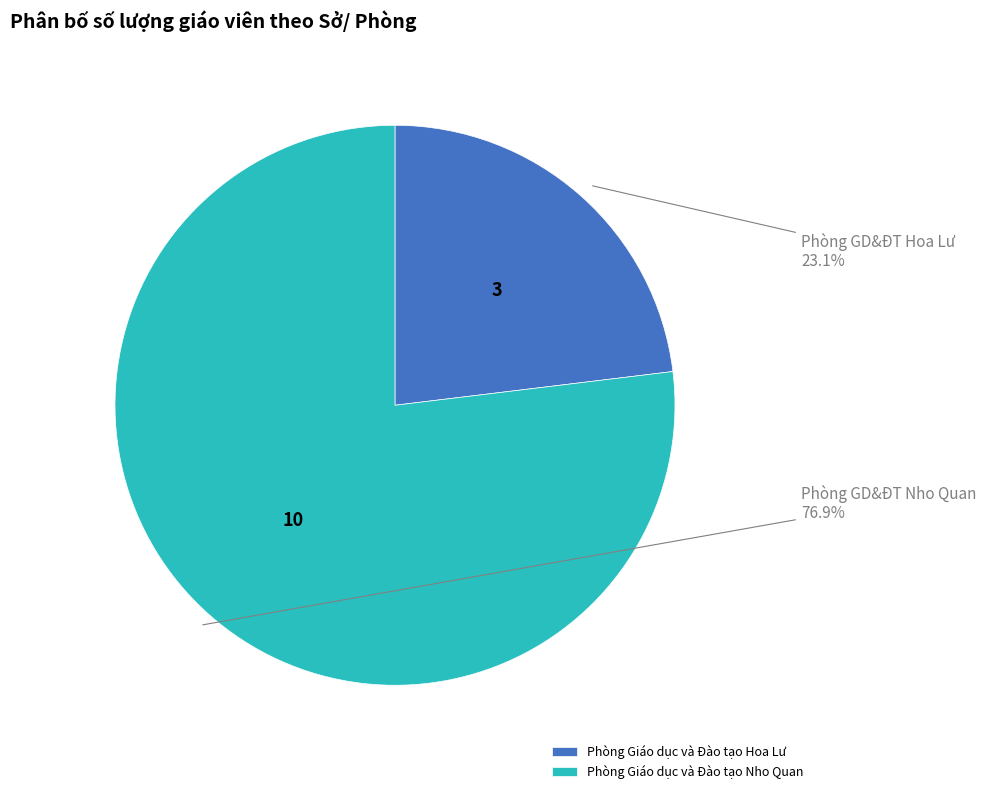

Which slice is the largest?

Phòng Giáo dục và Đào tạo Nho Quan